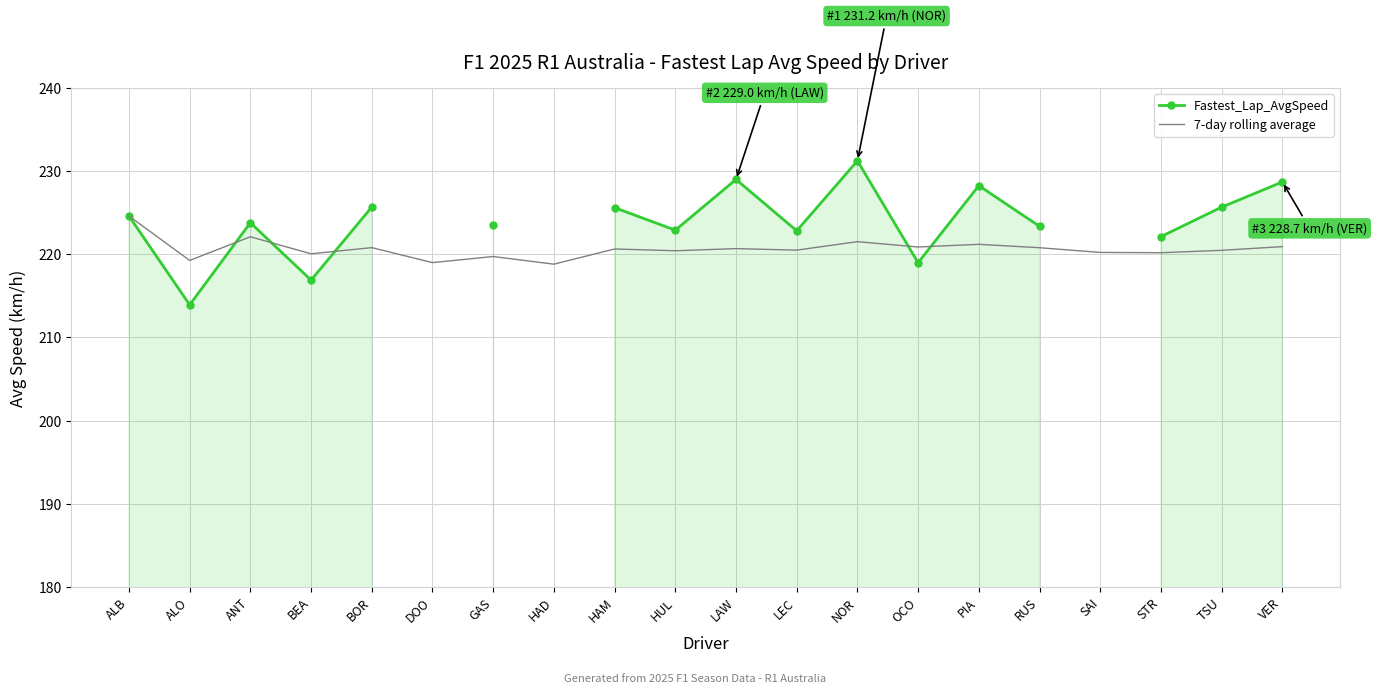

At how many categories does at least one series exceed 217?

20